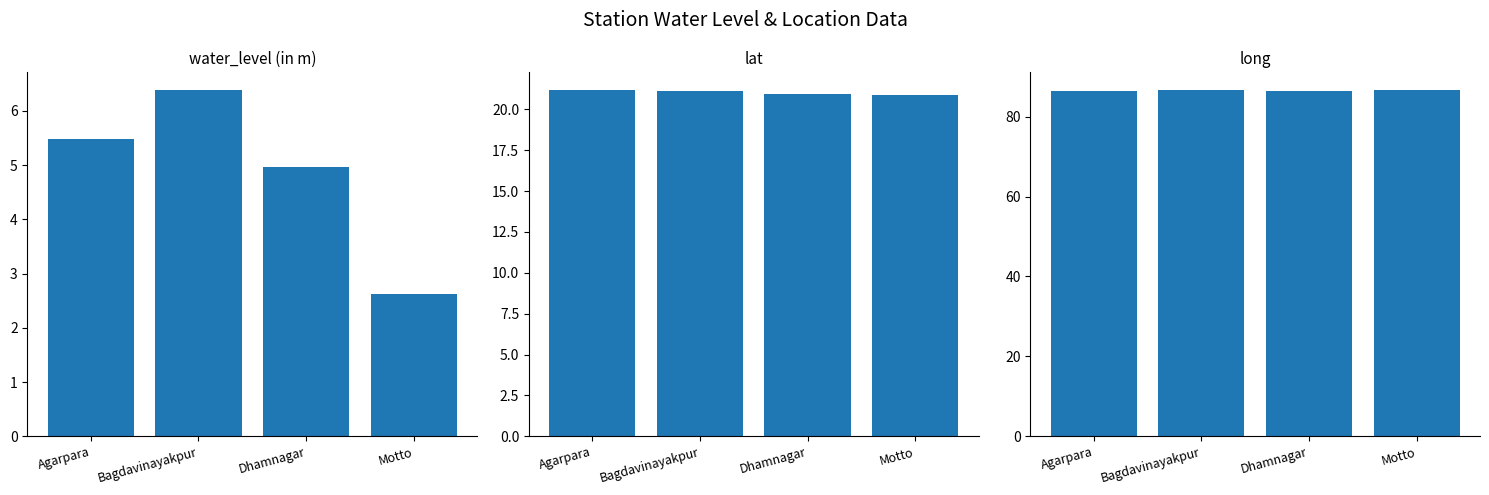

Read the water_level (in m) value at Motto.

2.6